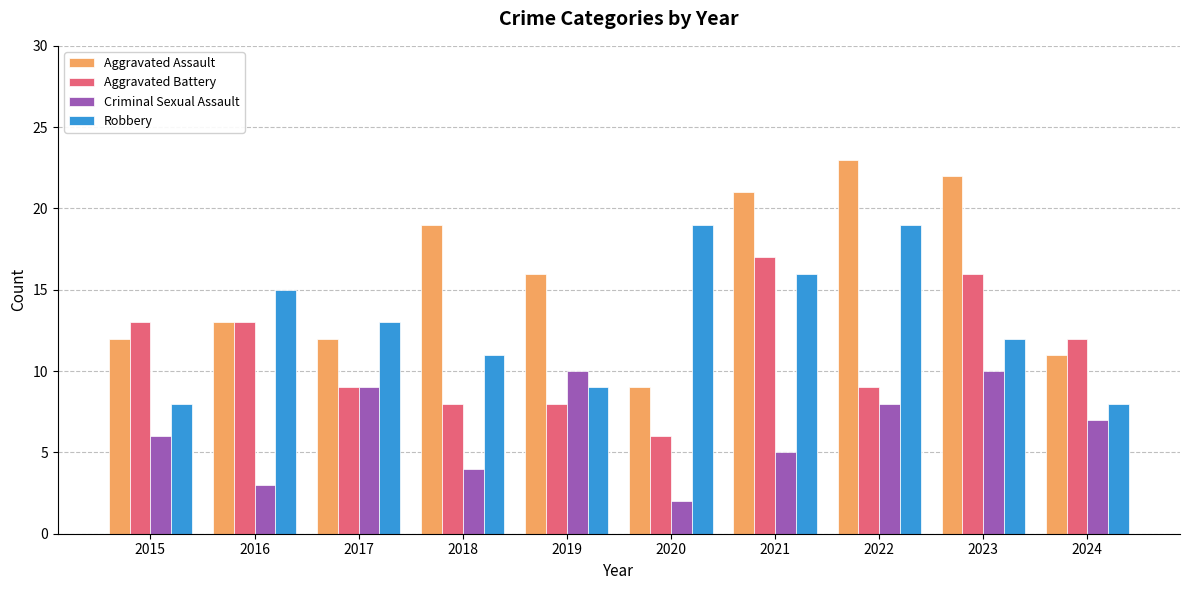

Between 2017 and 2024, which series saw the biggest shift?

Robbery